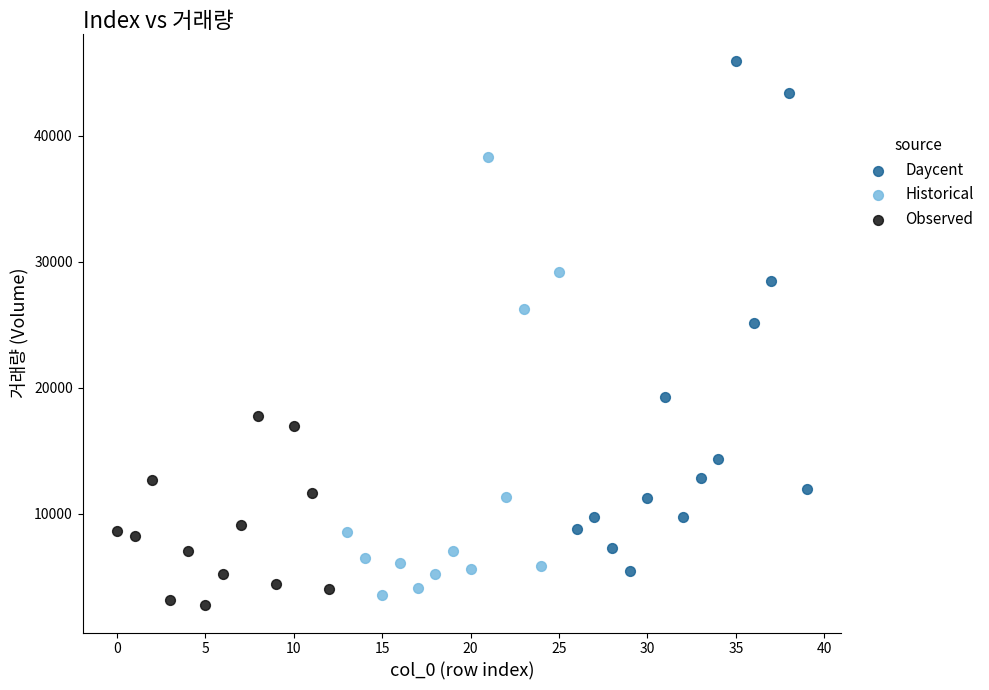

Which series reaches the maximum Y coordinate?

Daycent